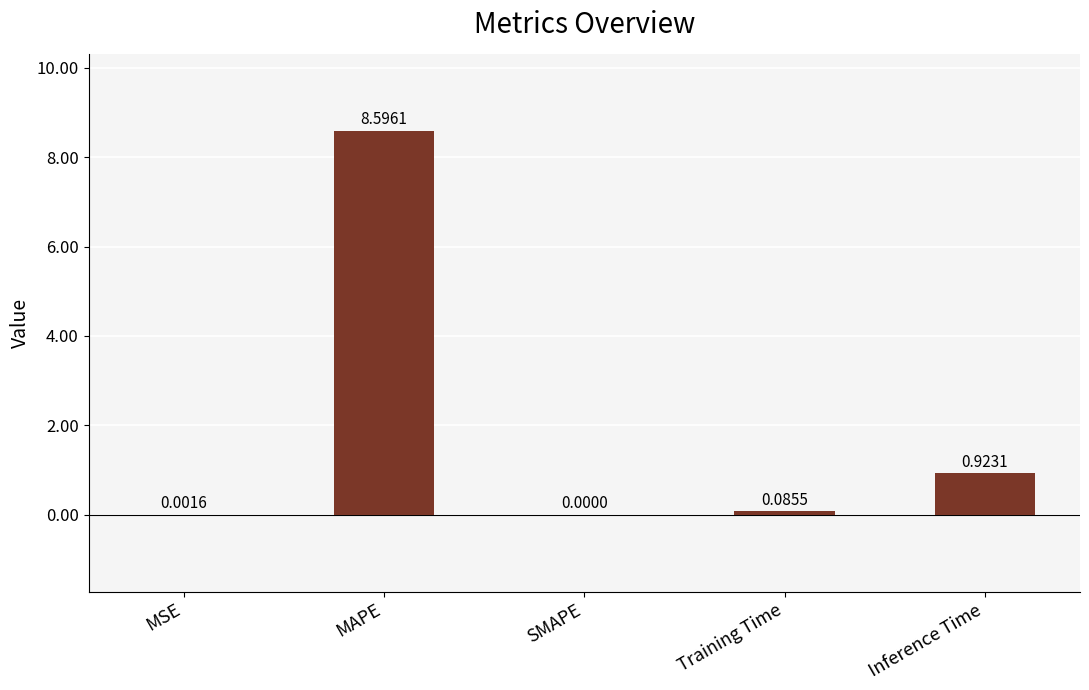

Where is the data nearest to the value 4?

Inference Time